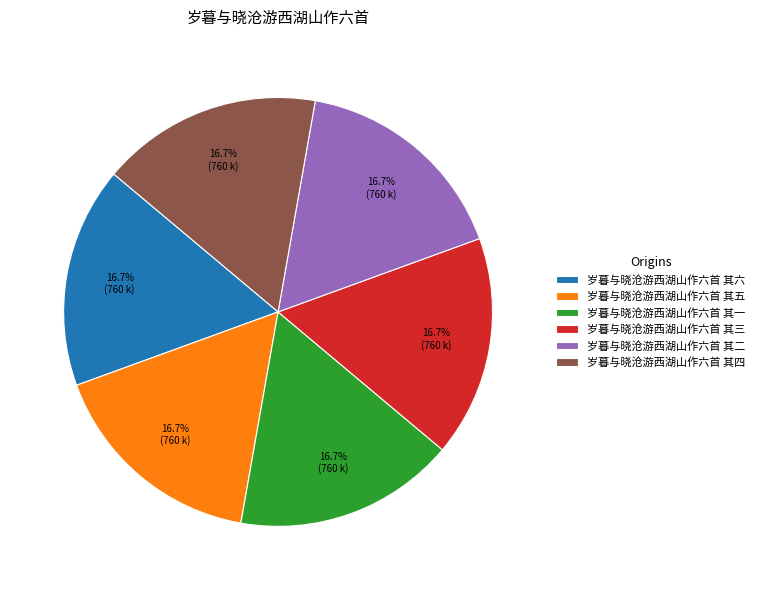

What is the total percentage of 岁暮与晓沧游西湖山作六首 其三 and 岁暮与晓沧游西湖山作六首 其四?

33.3%